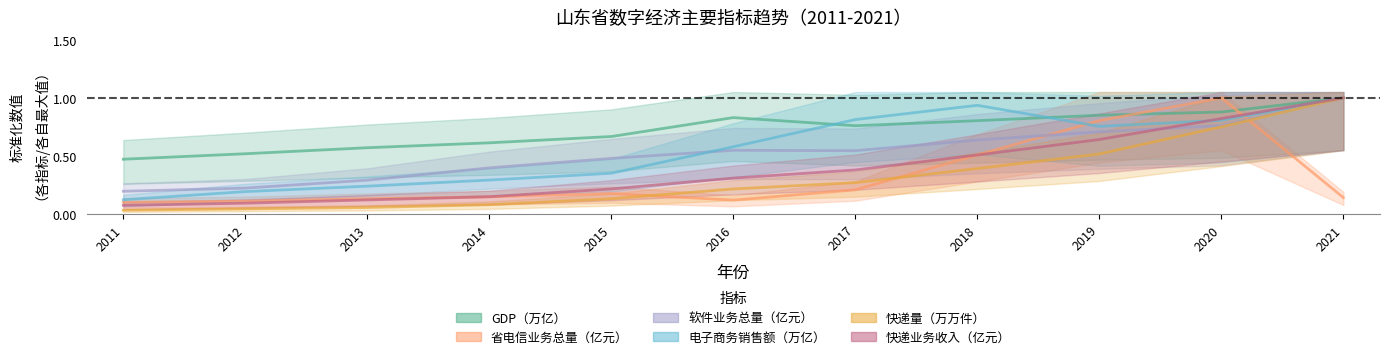

Reading left to right, extract all data points from this chart.

GDP（万亿）: 2011=0.5	2012=0.5	2013=0.6	2014=0.6	2015=0.7	2016=0.8	2017=0.8	2018=0.8	2019=0.9	2020=0.9	2021=1.0
省电信业务总量（亿元）: 2011=0.1	2012=0.1	2013=0.1	2014=0.1	2015=0.2	2016=0.1	2017=0.2	2018=0.5	2019=0.8	2020=1.0	2021=0.1
软件业务总量（亿元）: 2011=0.2	2012=0.2	2013=0.3	2014=0.4	2015=0.5	2016=0.5	2017=0.5	2018=0.6	2019=0.7	2020=0.8	2021=1.0
电子商务销售额（万亿）: 2011=0.1	2012=0.2	2013=0.2	2014=0.3	2015=0.4	2016=0.6	2017=0.8	2018=0.9	2019=0.8	2020=0.8	2021=1.0
快递量（万万件）: 2011=0.0	2012=0.0	2013=0.1	2014=0.1	2015=0.1	2016=0.2	2017=0.3	2018=0.4	2019=0.5	2020=0.8	2021=1.0
快递业务收入（亿元）: 2011=0.1	2012=0.1	2013=0.1	2014=0.1	2015=0.2	2016=0.3	2017=0.4	2018=0.5	2019=0.6	2020=0.8	2021=1.0